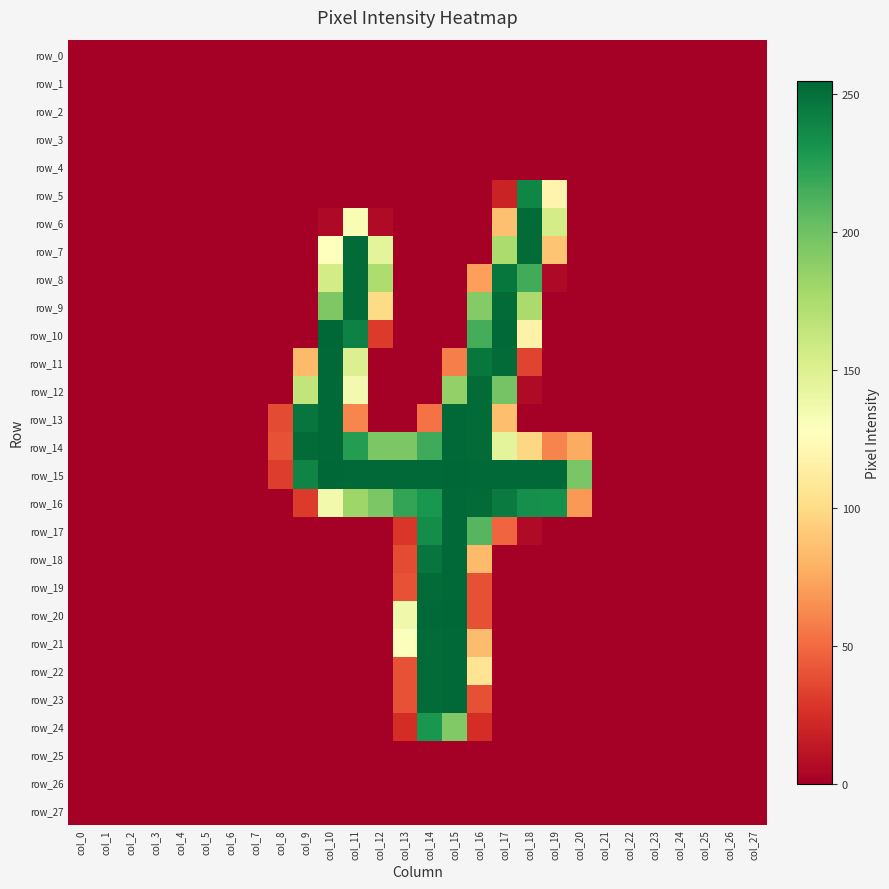

At col_3, list the series in order from smallest to largest.

row_0, row_1, row_2, row_3, row_4, row_5, row_6, row_7, row_8, row_9, row_10, row_11, row_12, row_13, row_14, row_15, row_16, row_17, row_18, row_19, row_20, row_21, row_22, row_23, row_24, row_25, row_26, row_27